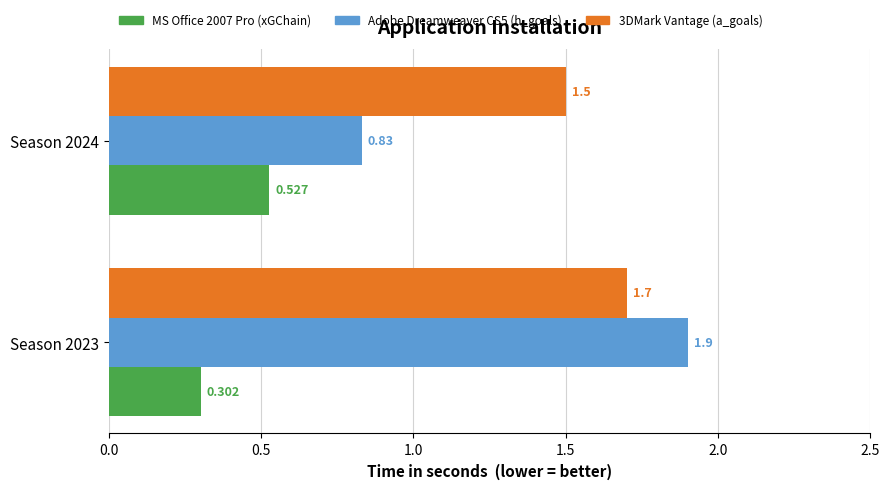

Is the value of MS Office 2007 Pro (xGChain) at Season 2023 greater than the value of 3DMark Vantage (a_goals) at Season 2024?

No